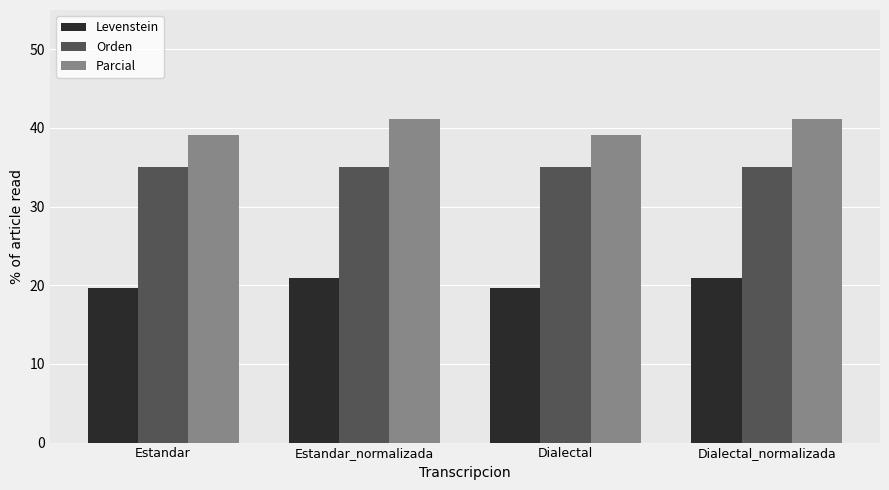

How many bars are there in total?

12